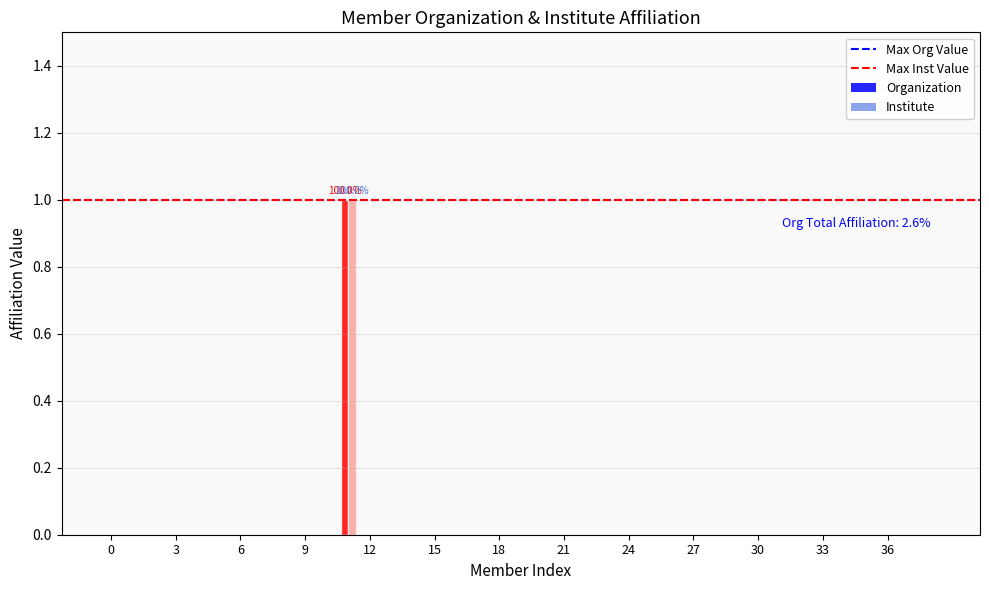

What is the sum of all Organization values?

1